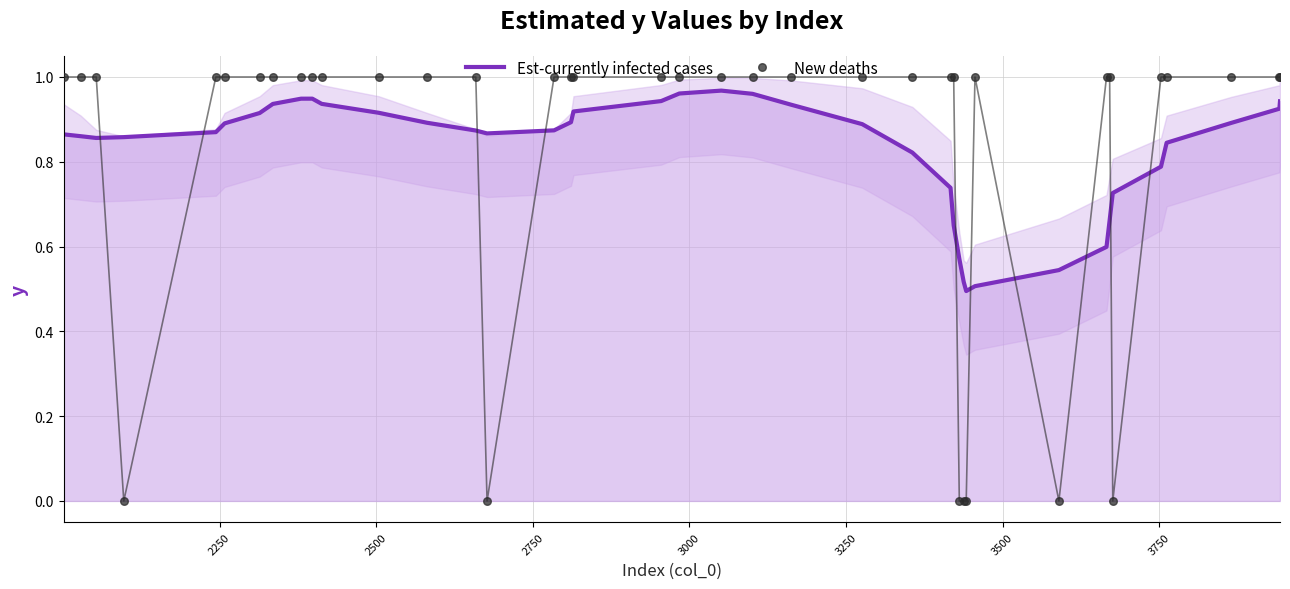

At how many categories does at least one series exceed 0?

40